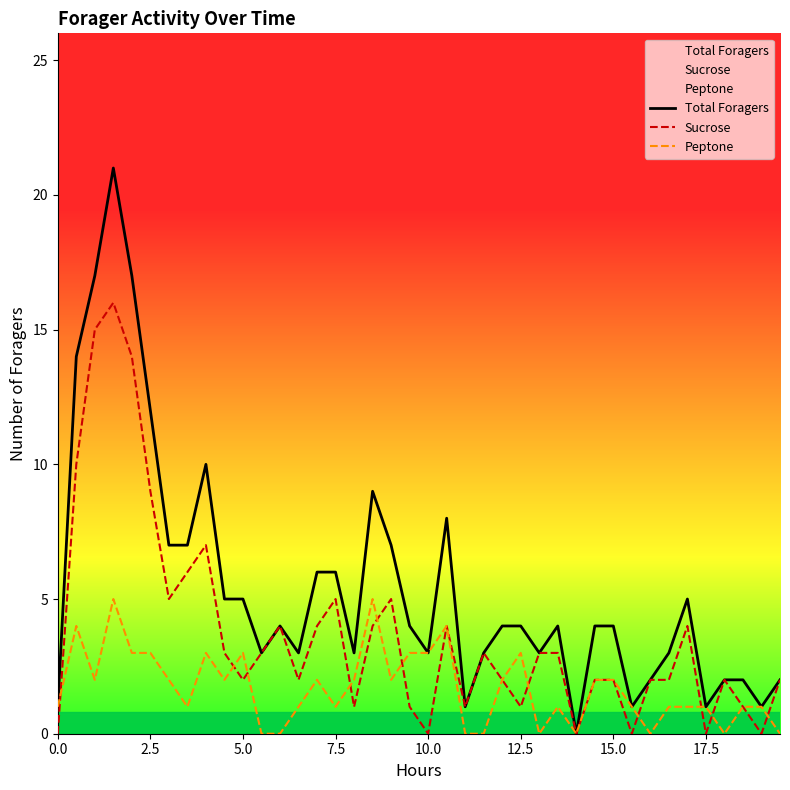

Which series has the largest range (max minus min)?

Total Foragers